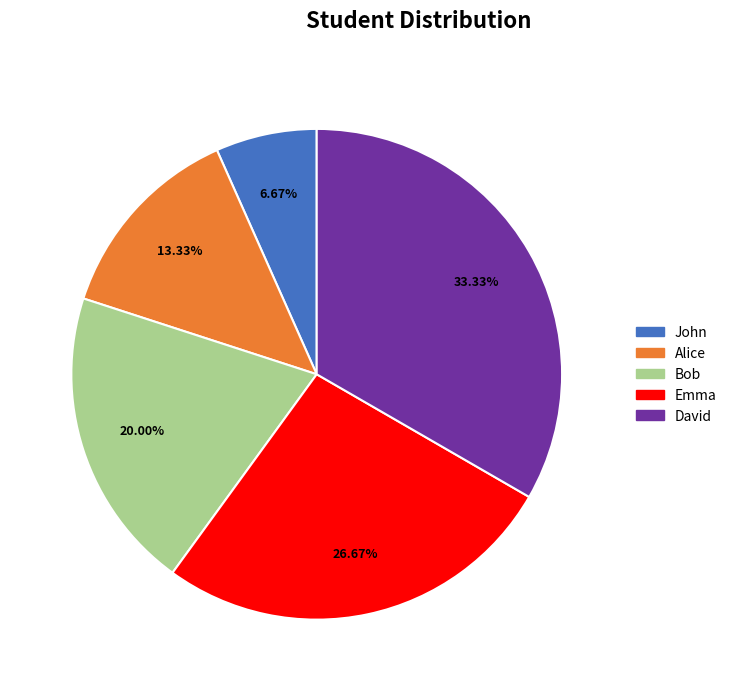

What is the smallest slice in the pie chart?

John